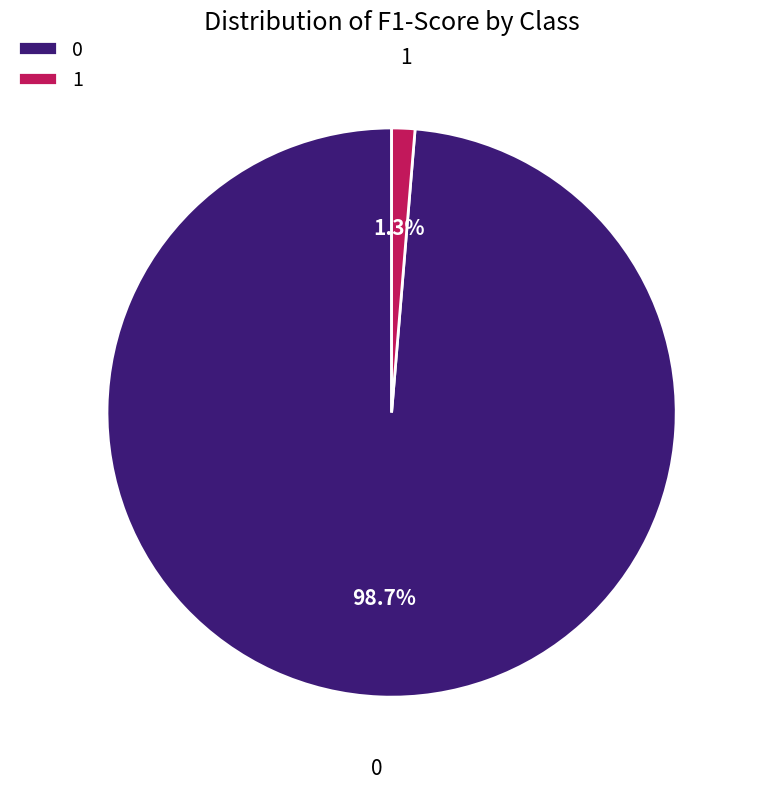

The 0 slice represents 99% of the pie. True or false?

True